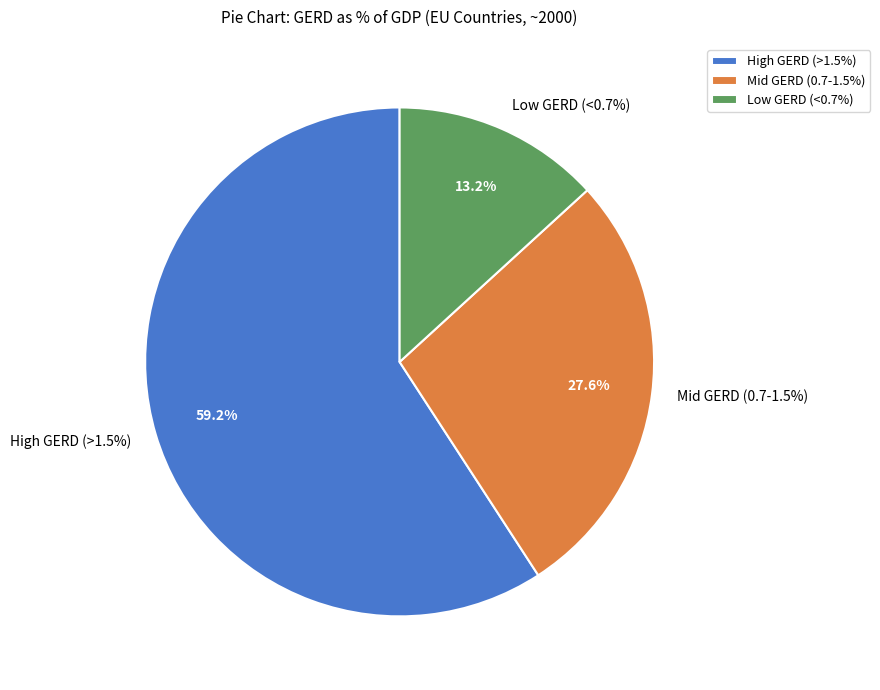

Do Italy and Poland together represent more than half of the pie?

No